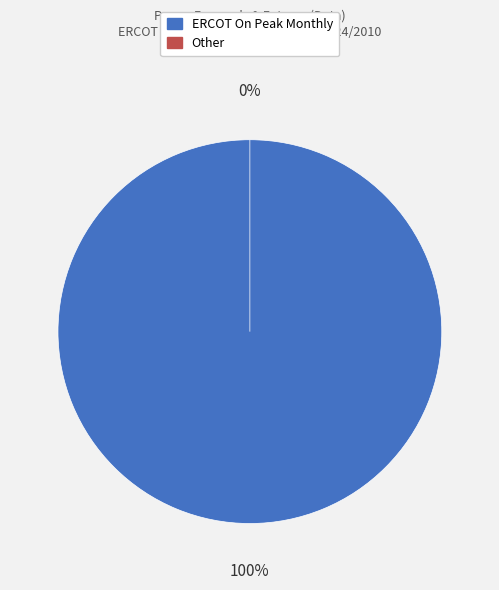

How many segments does this pie chart have?

2